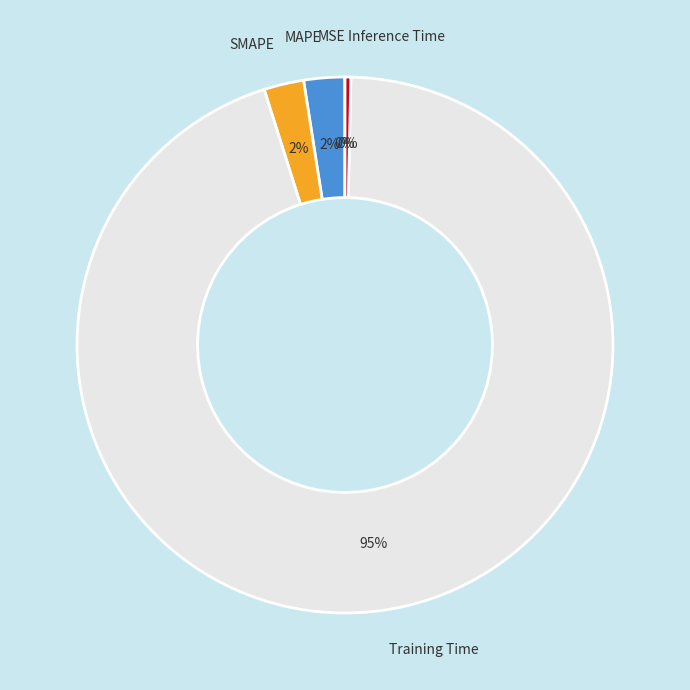

Is Training Time the majority of the pie?

Yes